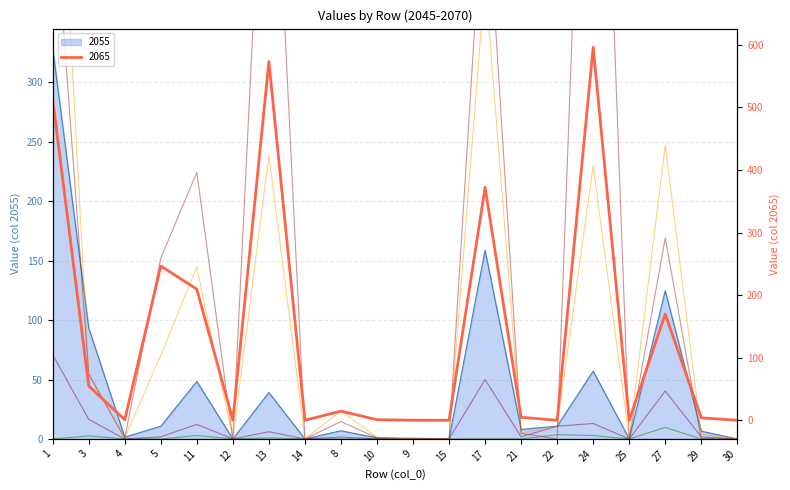

What is the sum of the 2065 values at 13 and 10?

573.9